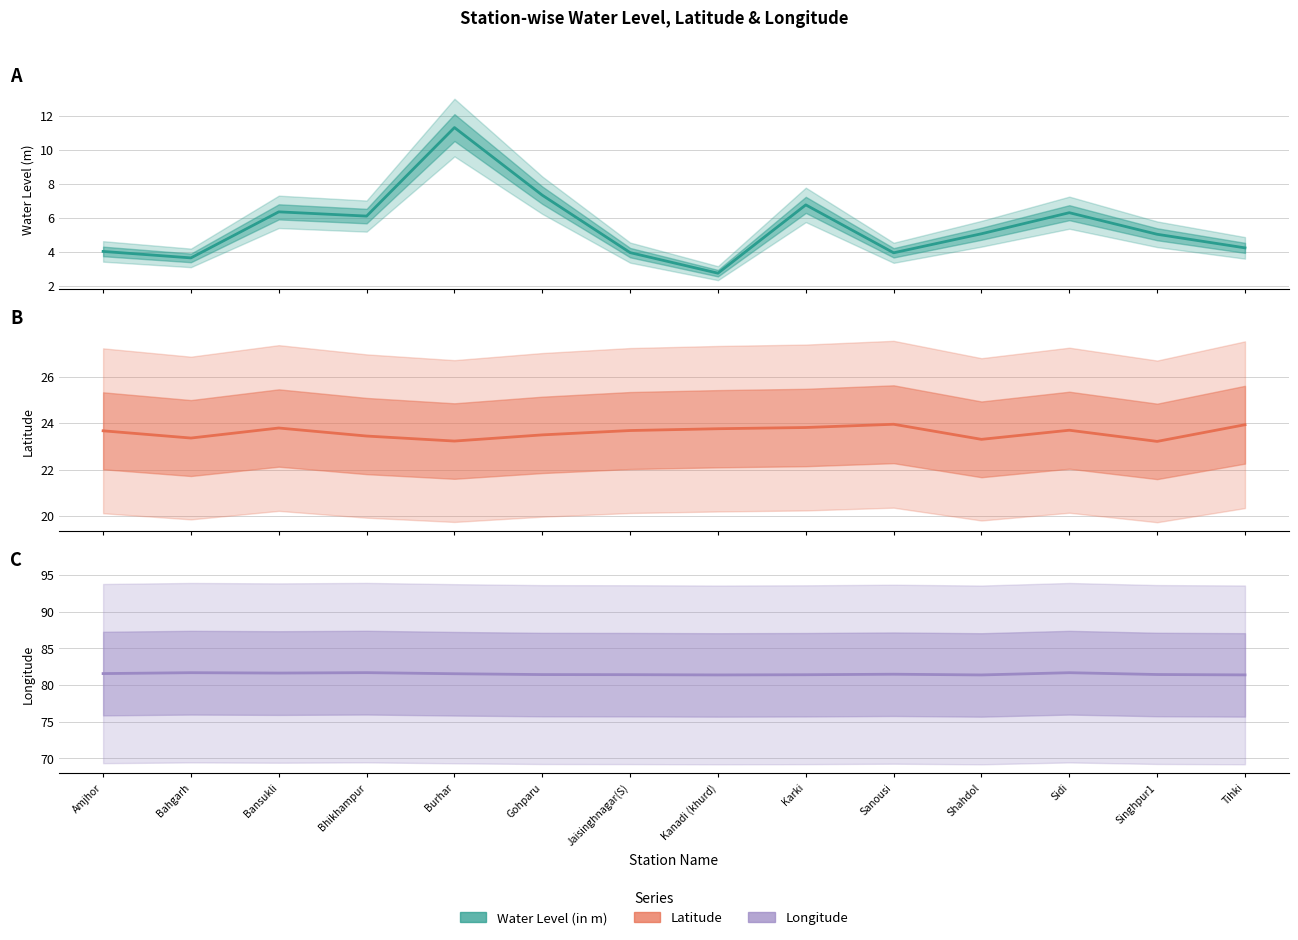

The value of water_level (in m) at Singhpur1 is 8.7. True or false?

False